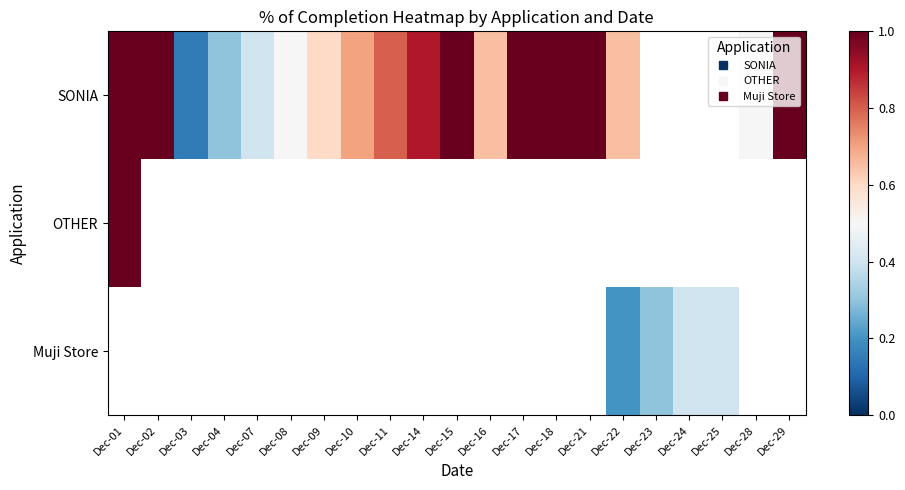

How many values in SONIA are above zero?

18